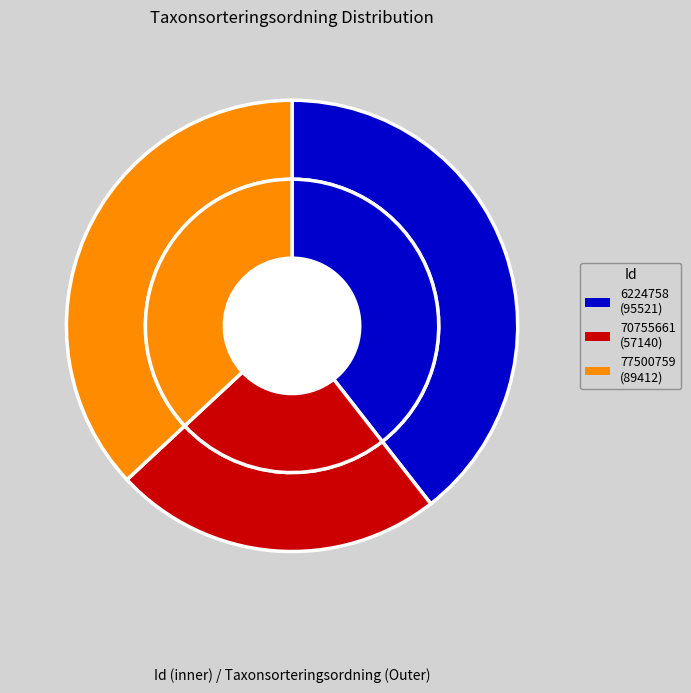

How many slices are in this pie chart?

3